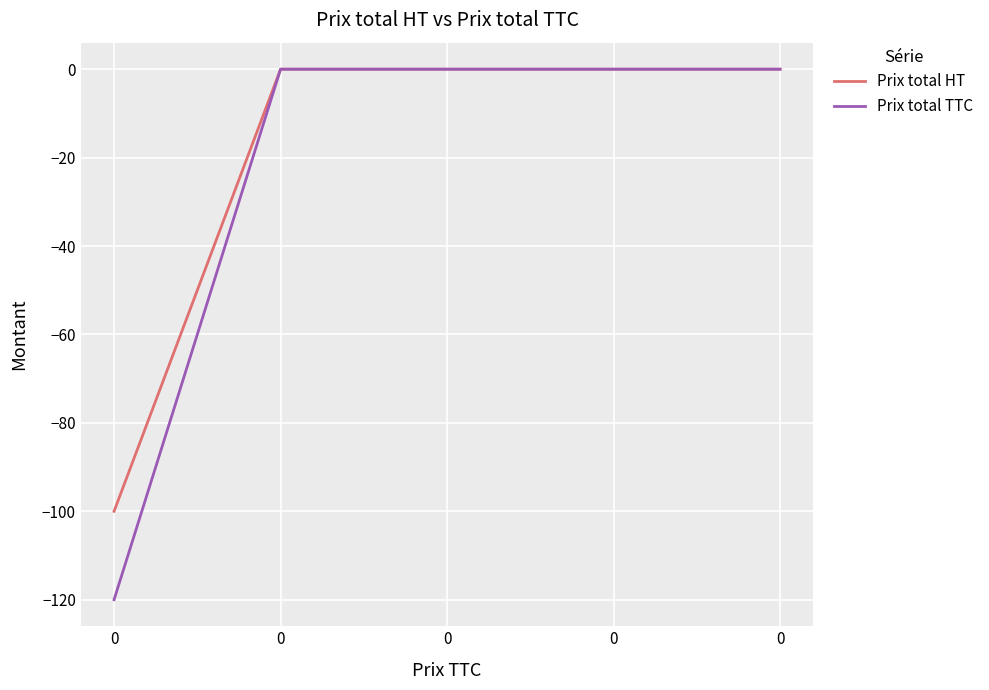

The value of Prix total HT at 0 is -37. True or false?

False